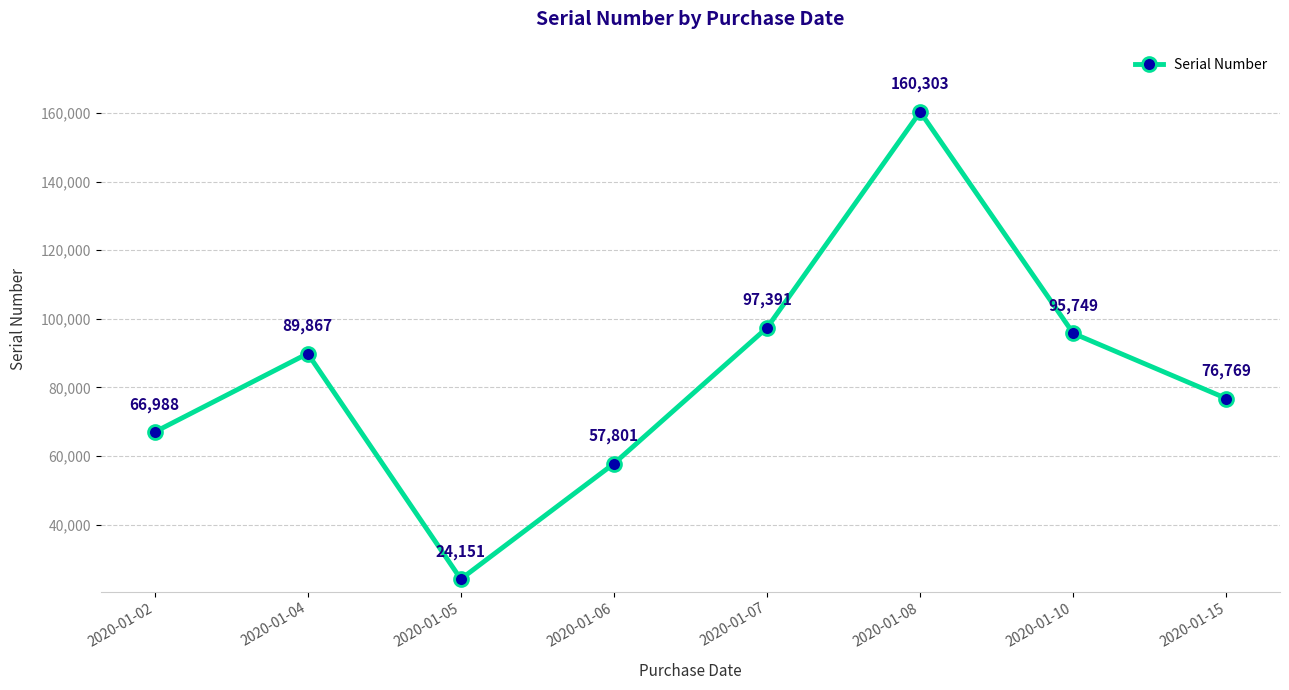

How many lines are shown in the chart?

1